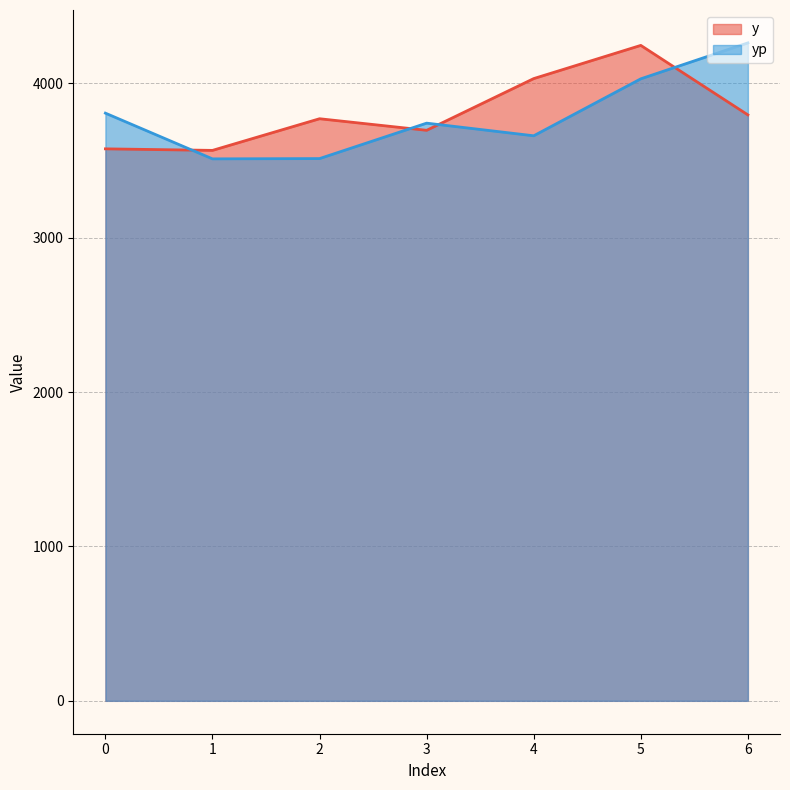

At 0, list the series in order from smallest to largest.

y, yp